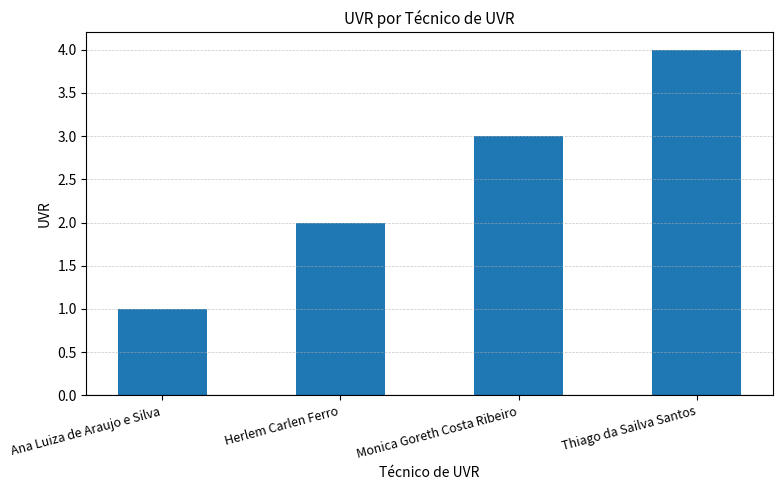

Reading right to left, extract all data points from this chart.

4	3	2	1